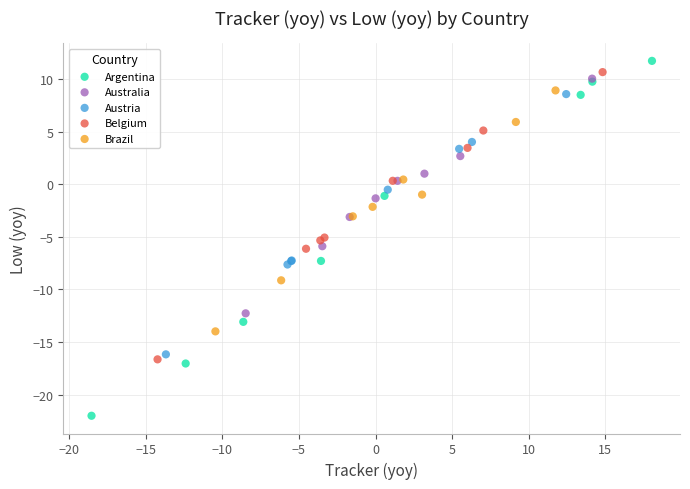

Which series contains the lowest Y value?

Argentina